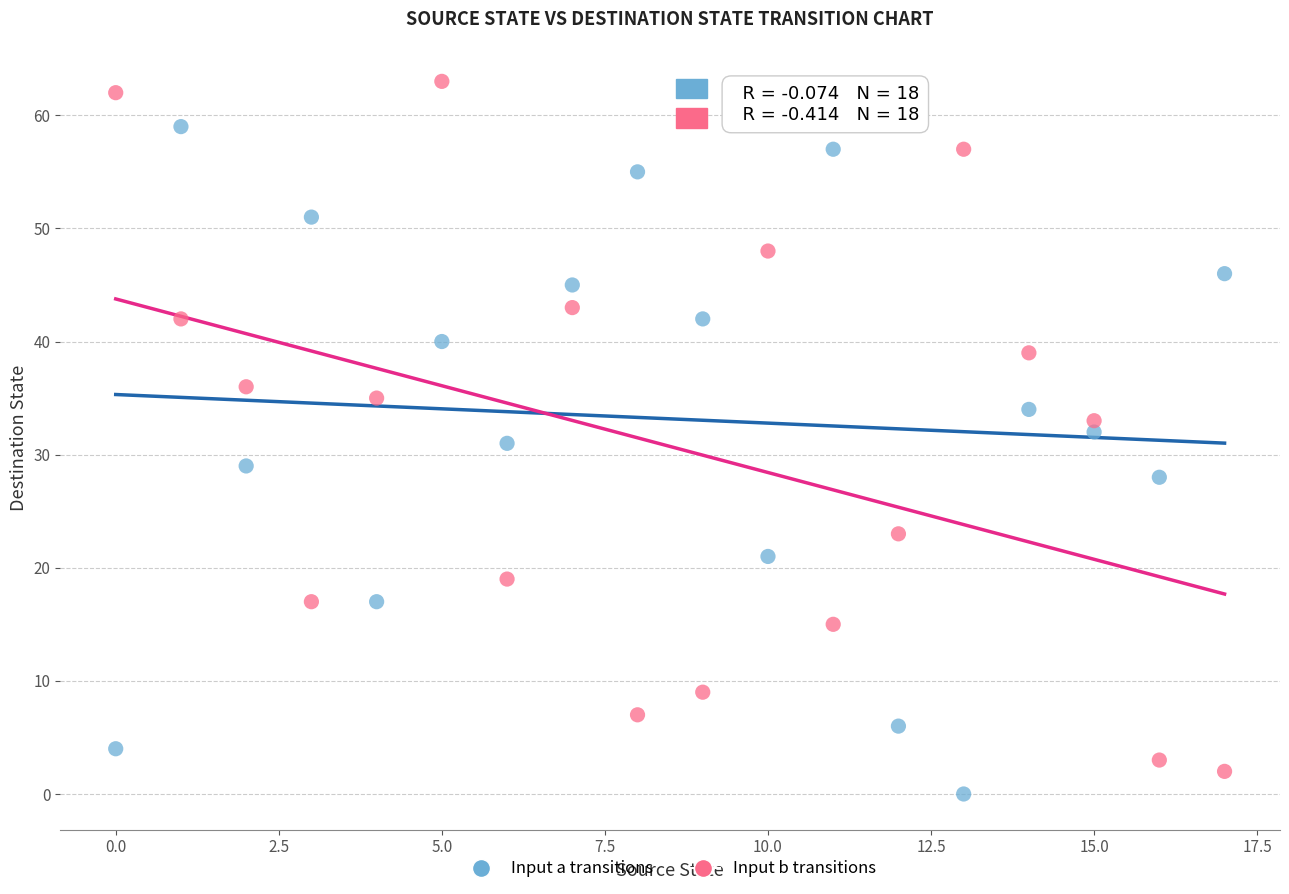

Which series contains the highest Y value?

Input b transitions